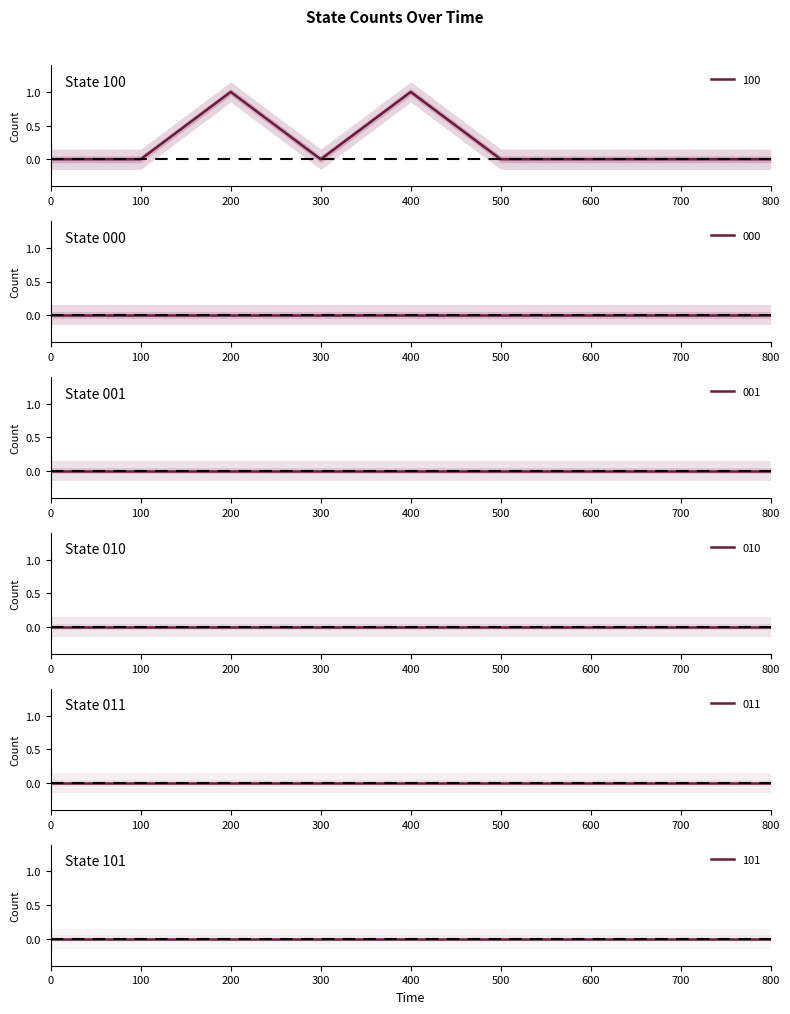

List the labels in order of 100 value, smallest first.

0, 100, 300, 500, 600, 700, 800, 200, 400